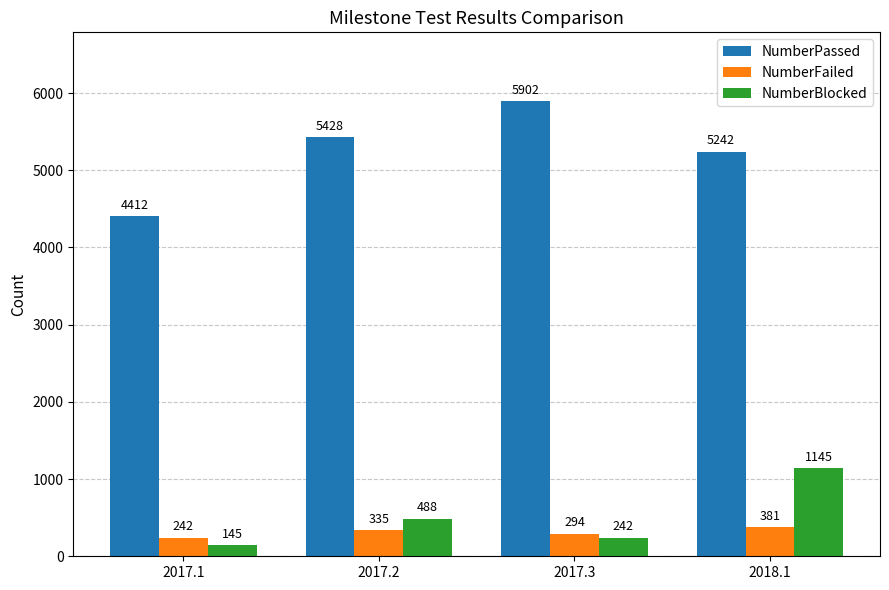

What is the difference between the NumberBlocked values at 2017.3 and 2017.2?

246